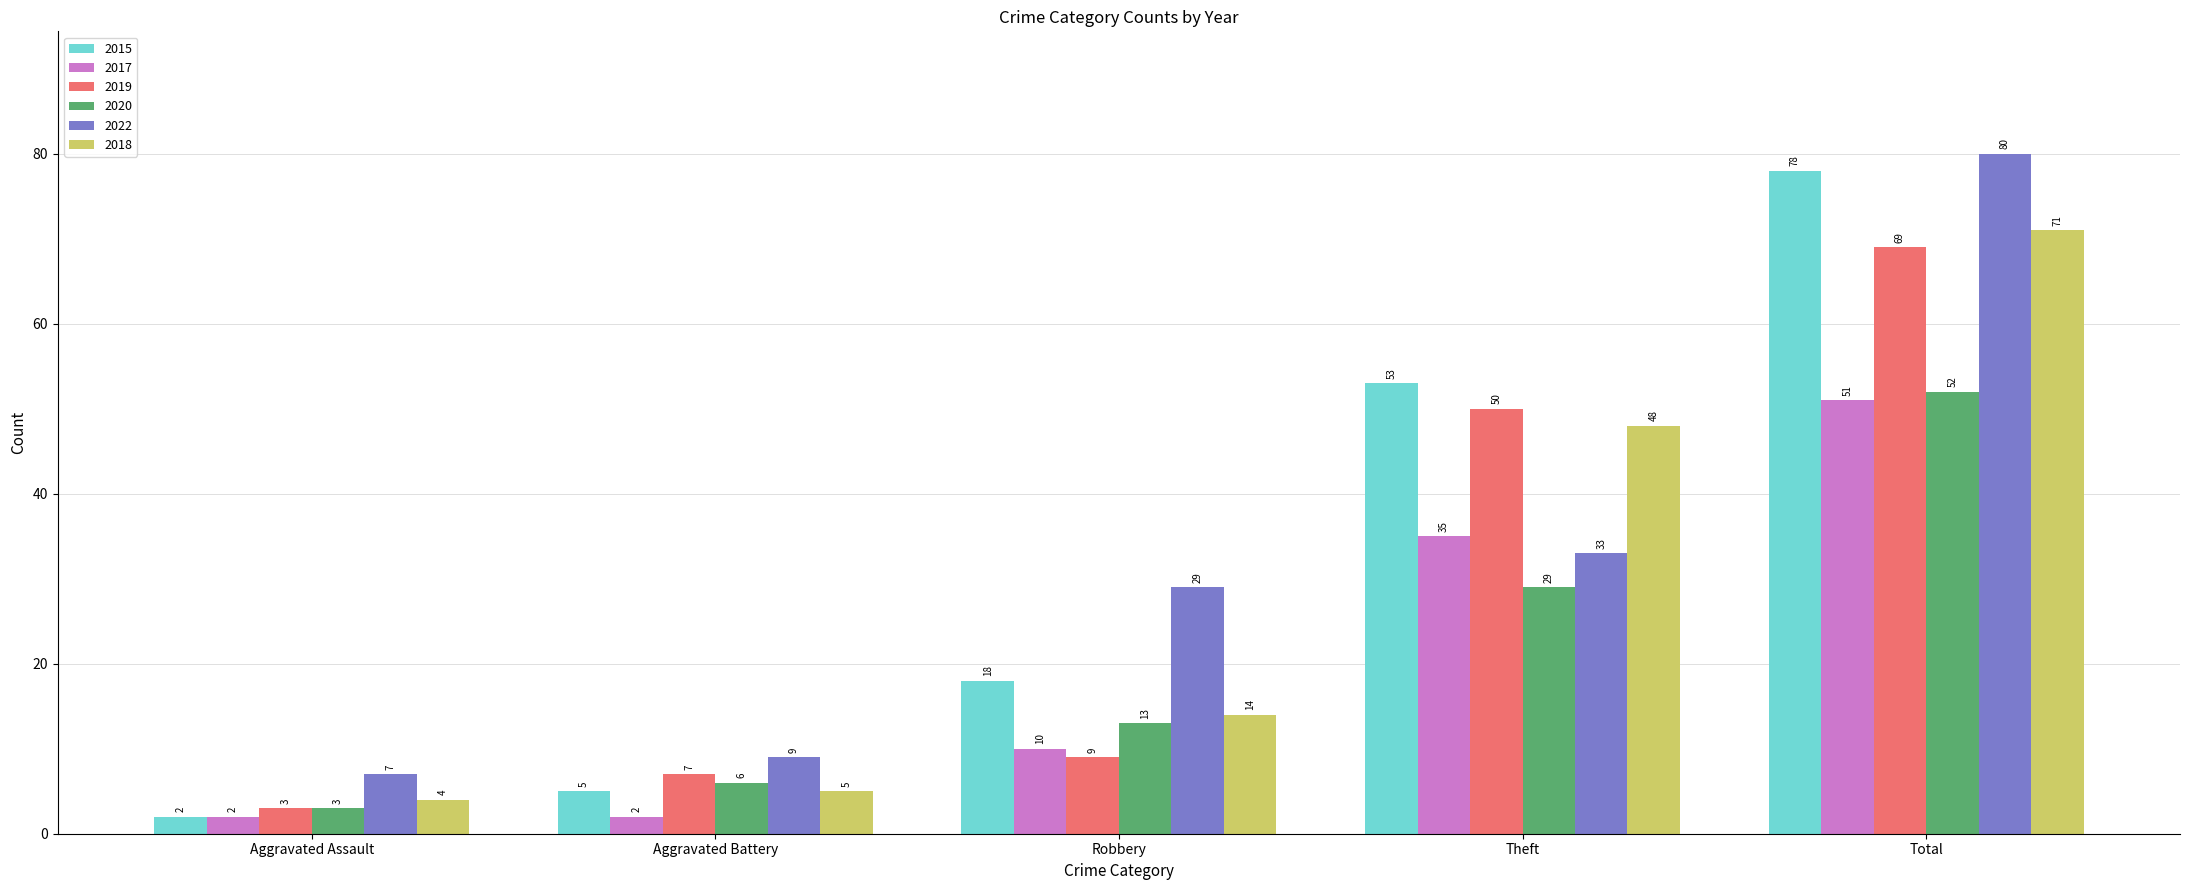

Is the value of 2022 at Theft greater than the value of 2019 at Theft?

No